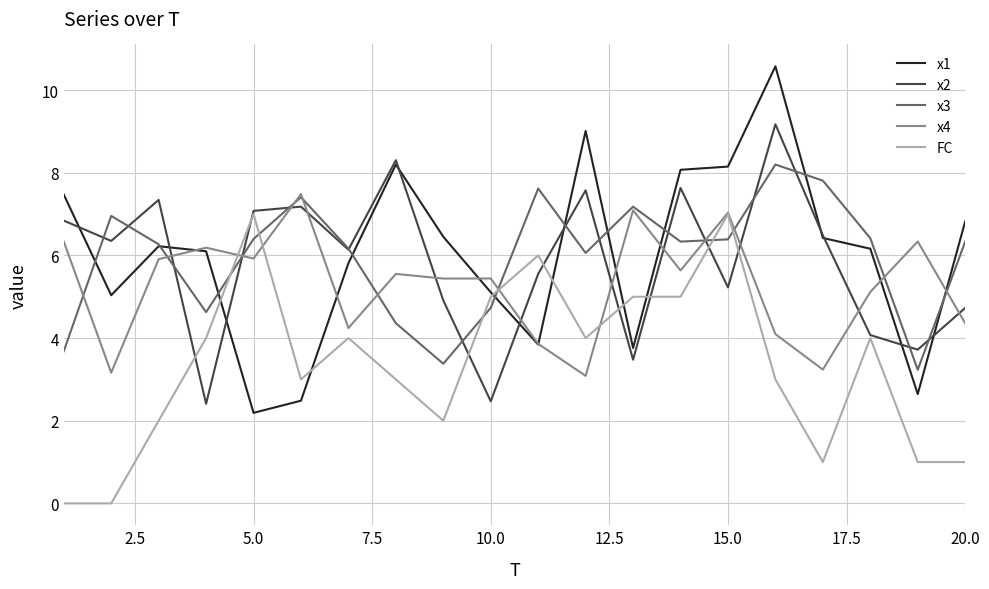

What is the maximum value shown in the chart?

10.6